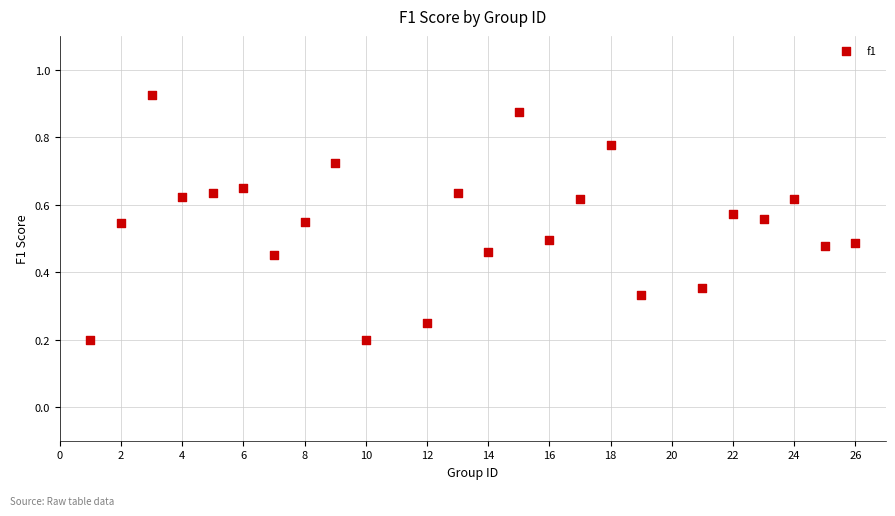

What is the range of X values (max minus min)?

25.0